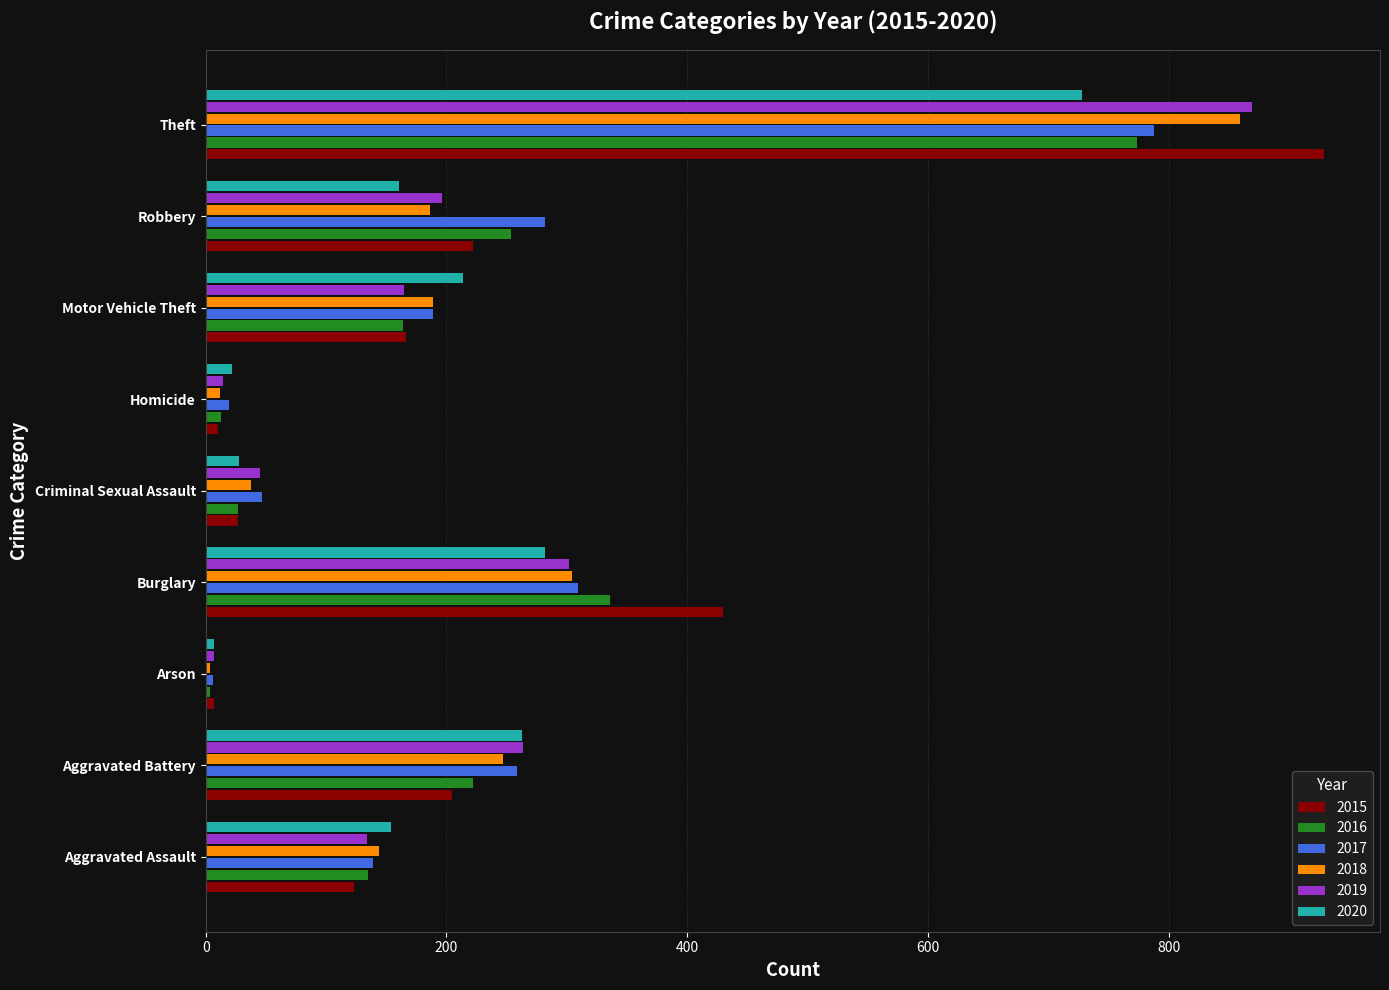

At which label is 2016 closest to 389?

Burglary